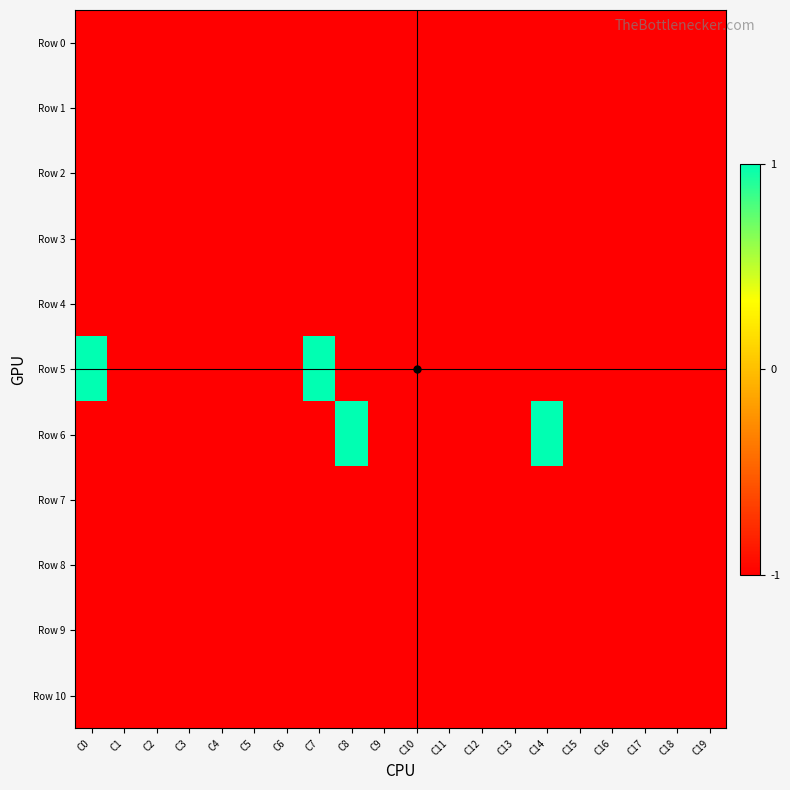

Rank the series at C14 from highest to lowest value.

Row 6, Row 0, Row 1, Row 2, Row 3, Row 4, Row 5, Row 7, Row 8, Row 9, Row 10